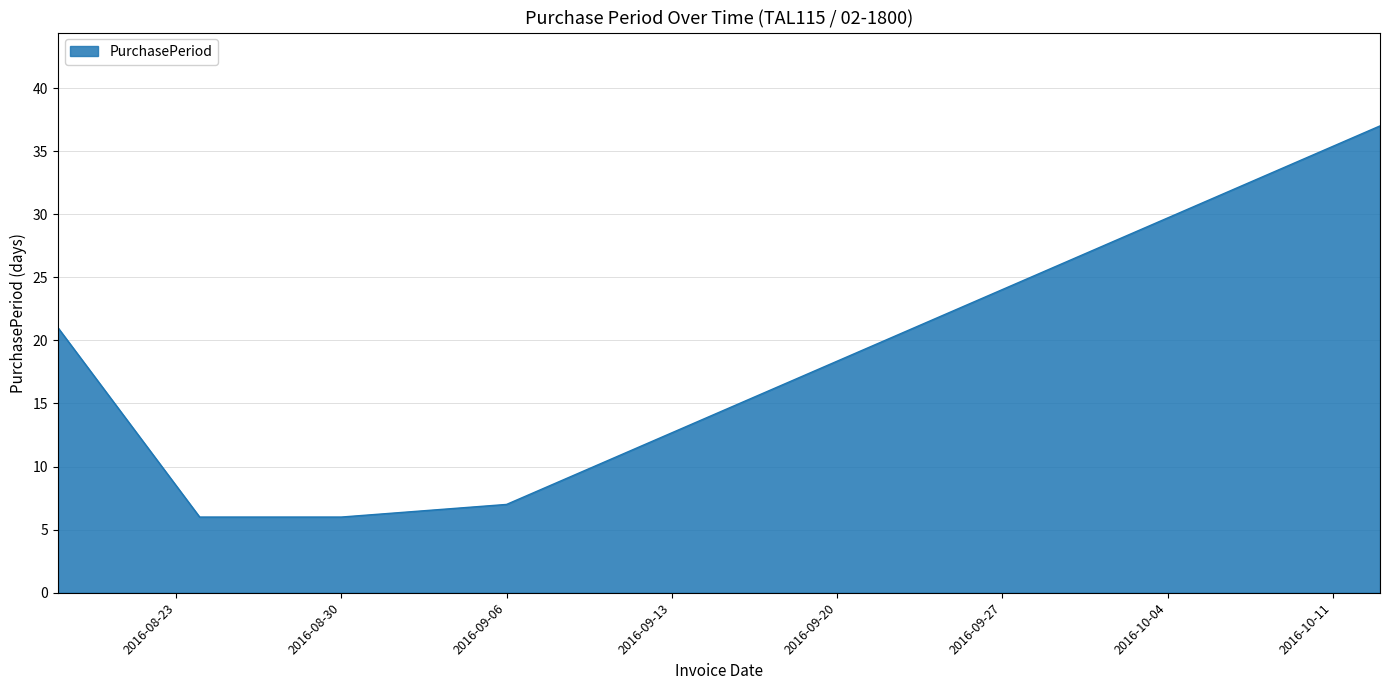

What is the difference between the maximum and second lowest values?

31